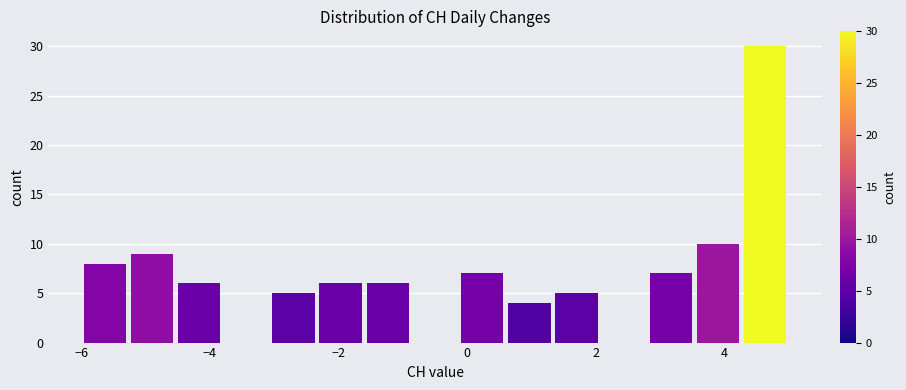

Around what value on the x-axis is the tallest bar? Give the approximate position of its centre, as read against the axis.

4.6